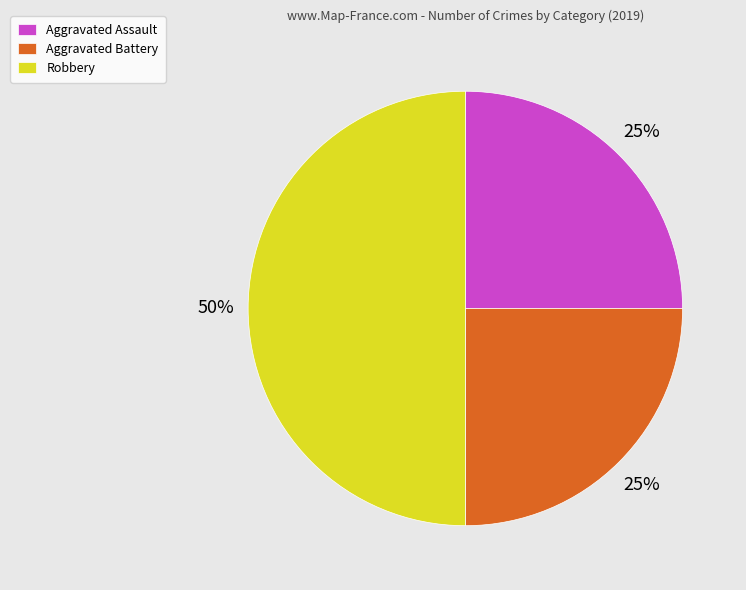

To the nearest percent, what percentage of the pie is Aggravated Assault?

25%